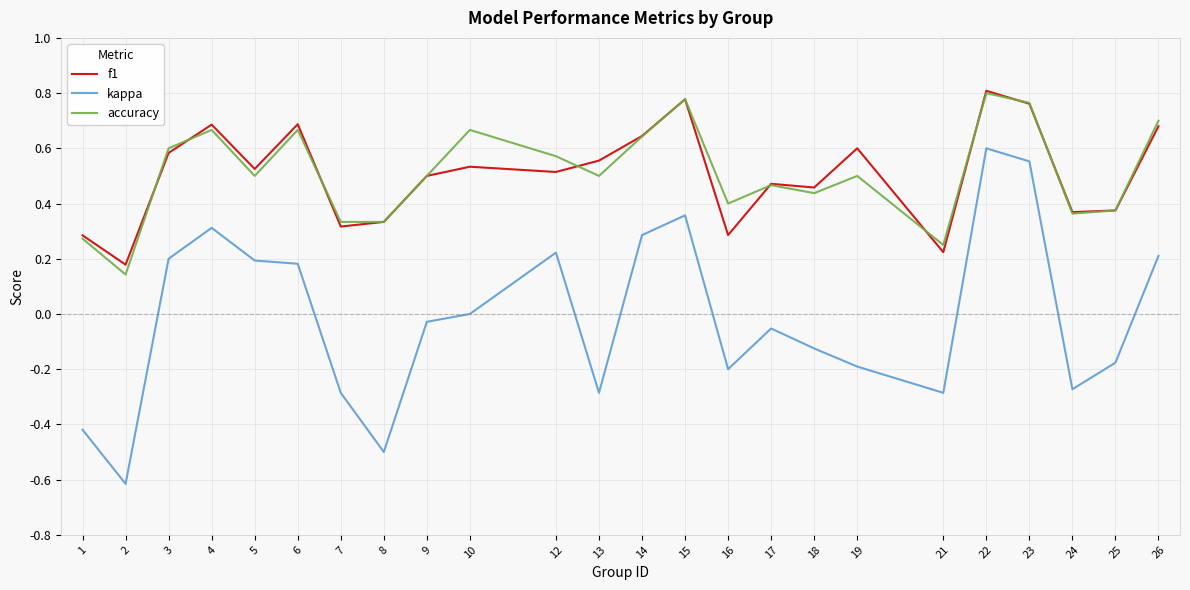

How many series are shown in this chart?

3